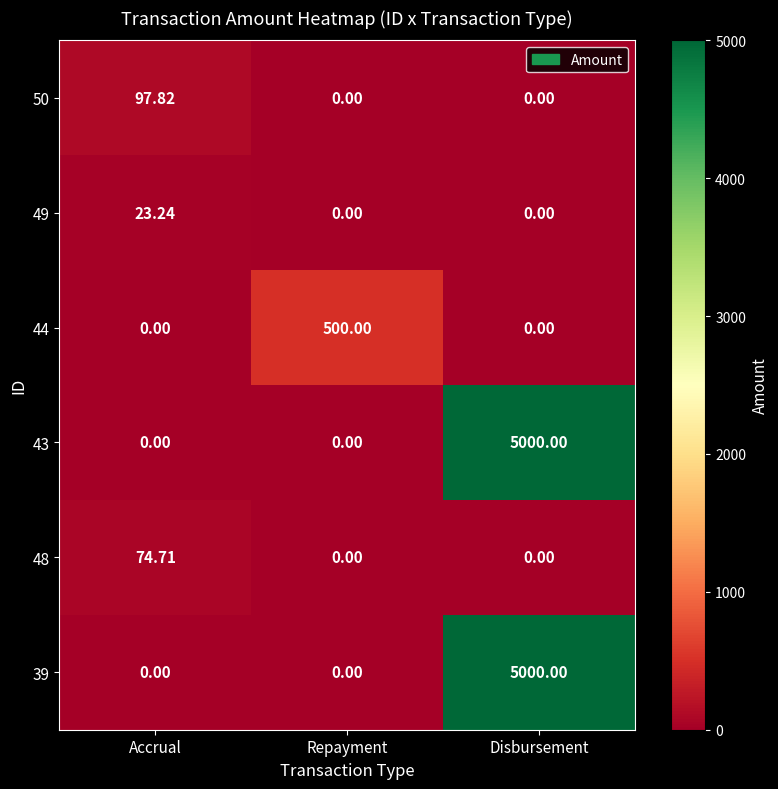

At which category is the sum across all series the highest?

Disbursement